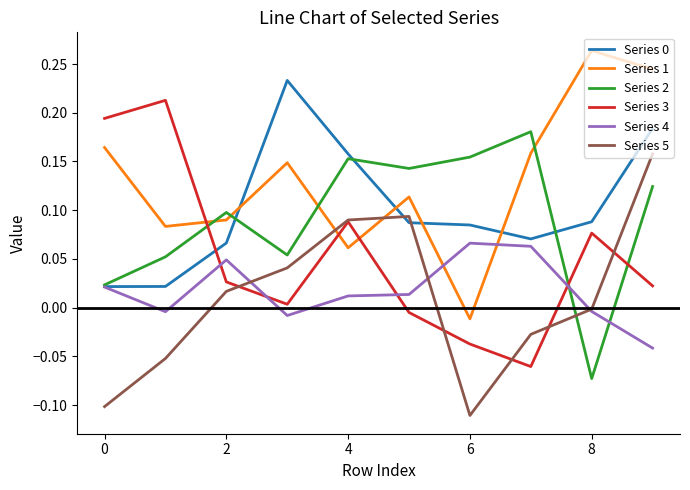

True or false: Series 1 and Series 0 intersect in this chart.

True